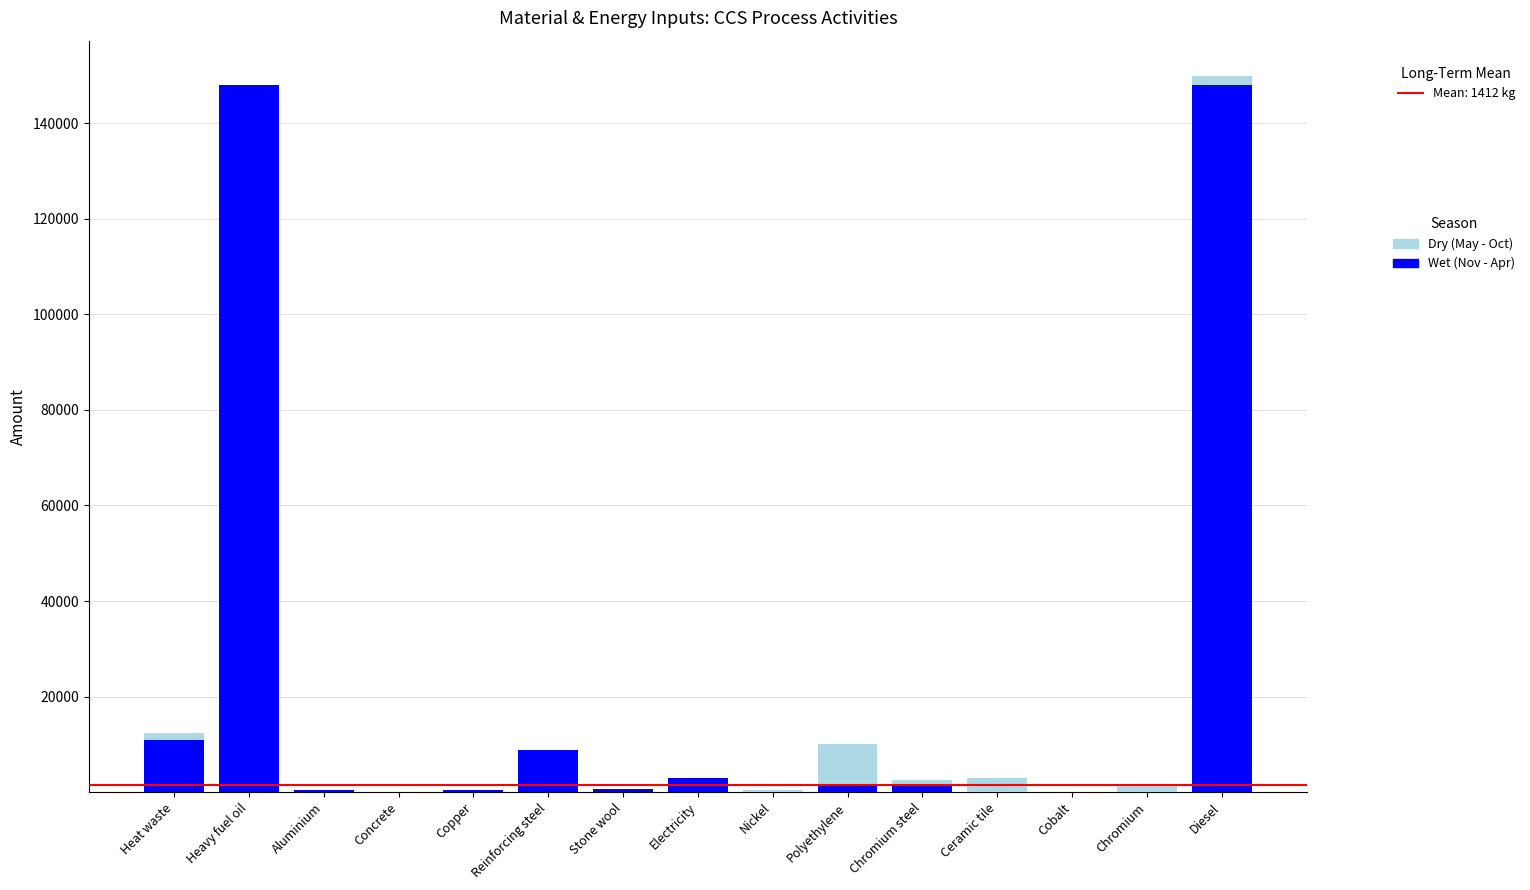

What is the highest value of the Wet (Nov - Apr) series?

148000.0